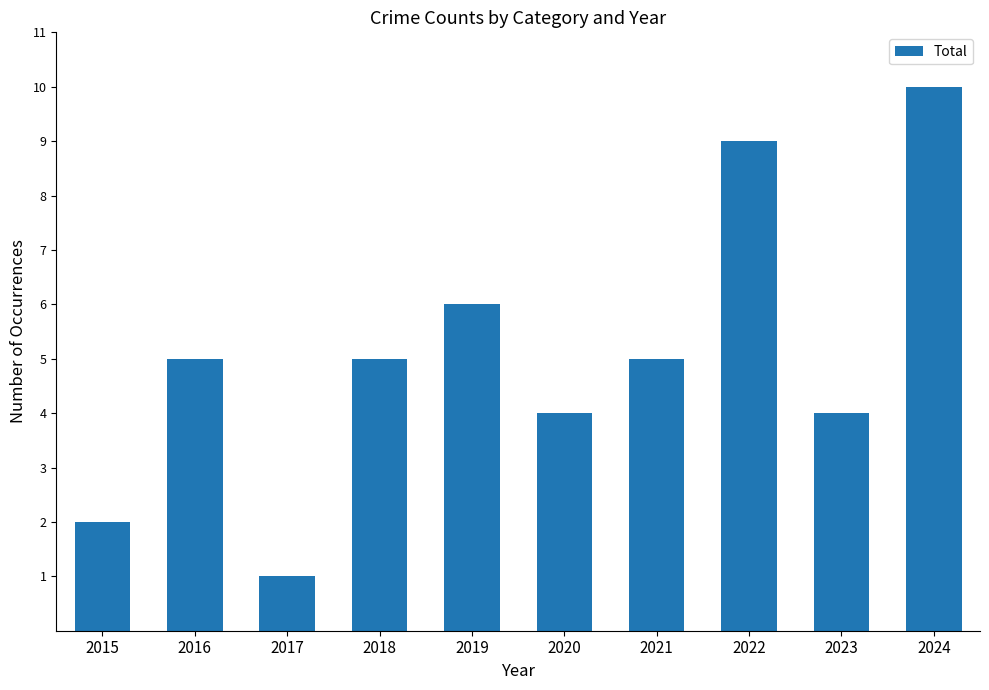

Count the values in the range 4 to 6.

6